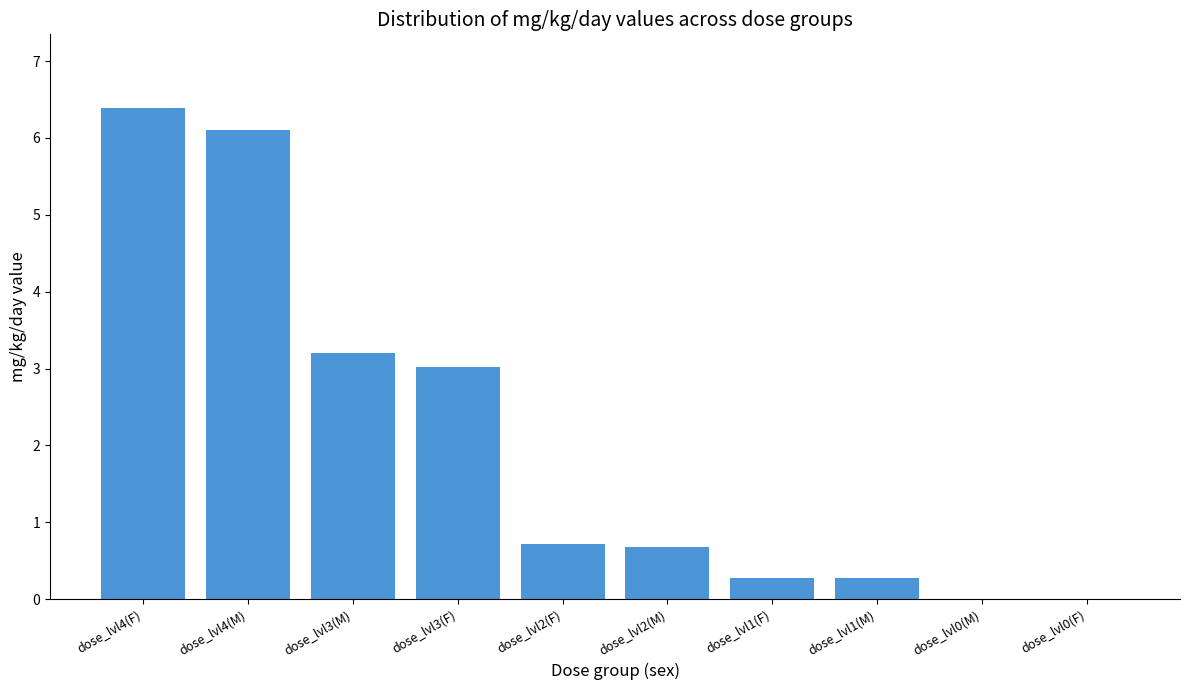

What is the maximum value shown in the chart?

6.4